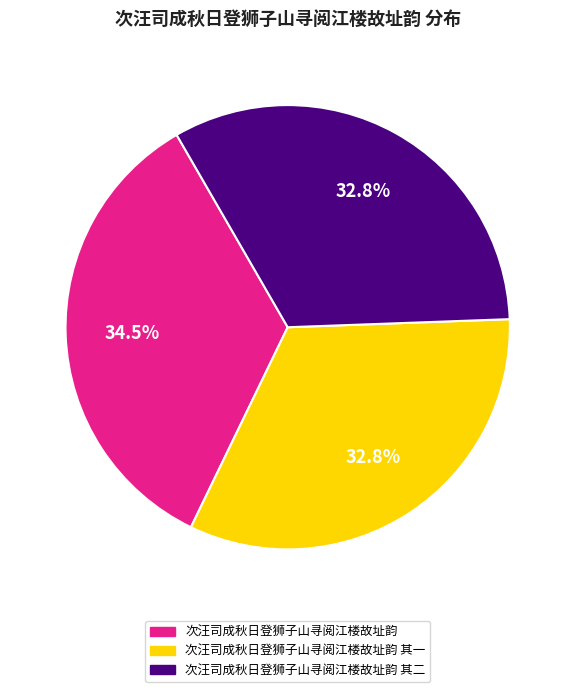

Which has a higher value, 次汪司成秋日登狮子山寻阅江楼故址韵 其二 or 次汪司成秋日登狮子山寻阅江楼故址韵?

次汪司成秋日登狮子山寻阅江楼故址韵